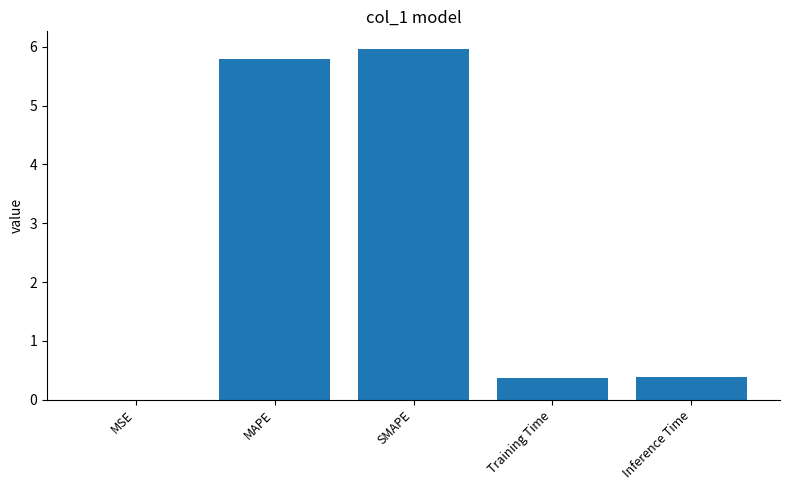

What is the approximate value at Inference Time?

0.4